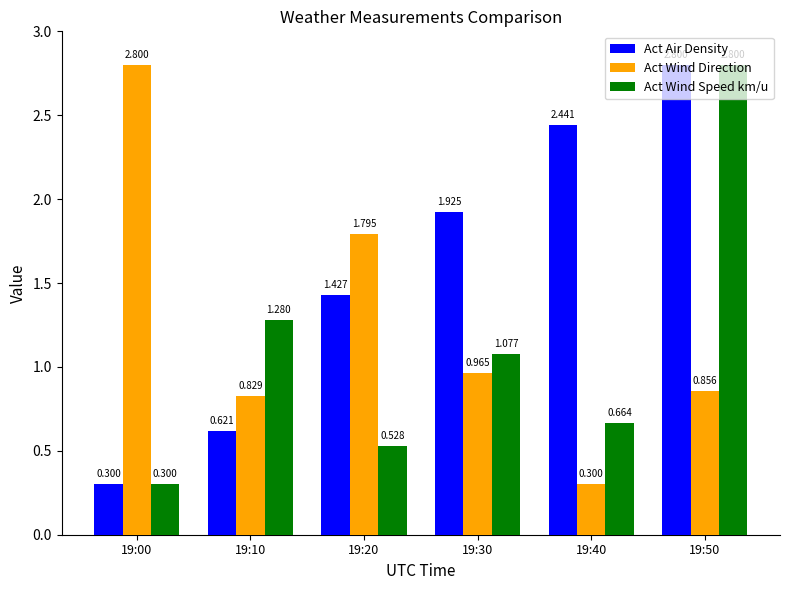

How many distinct data groups are displayed?

3